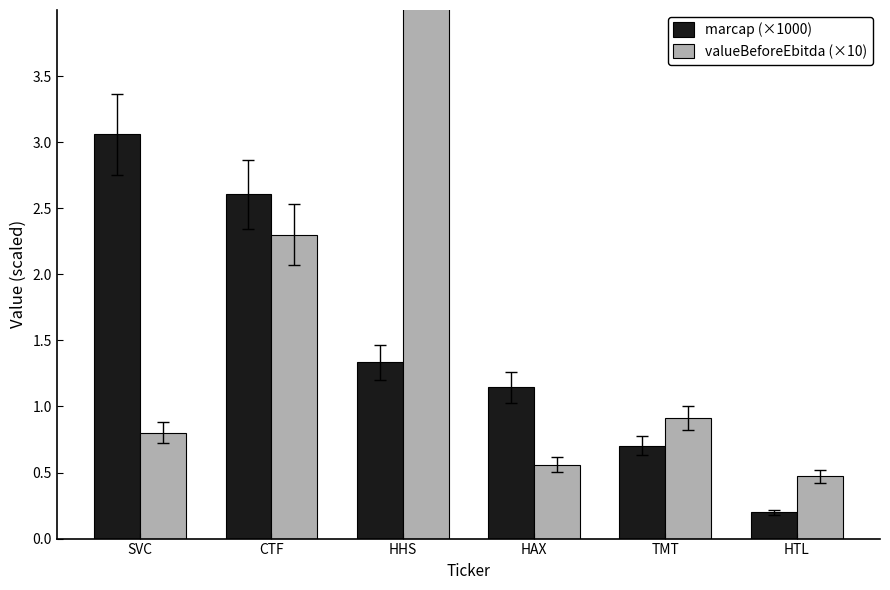

The value of valueBeforeEbitda (×10) at HHS is 9.2. True or false?

False